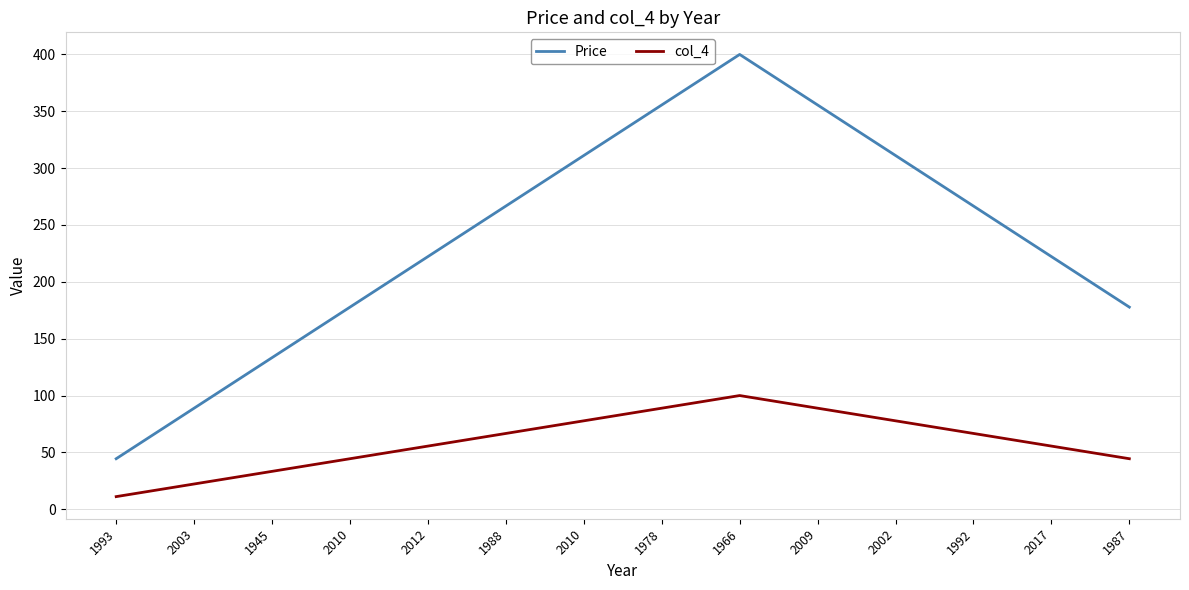

What are all the series names shown in the legend?

Price, col_4